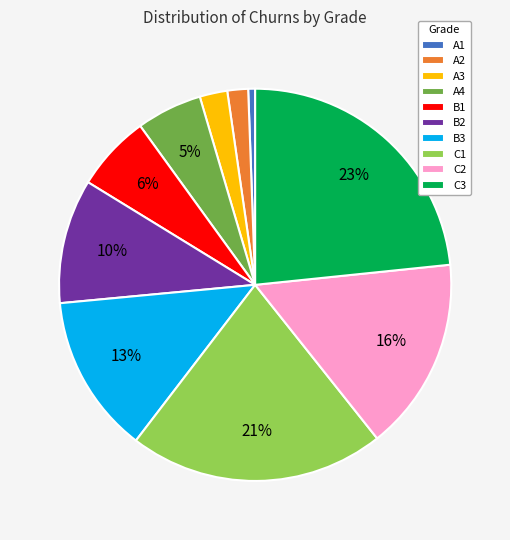

Do C1 and A3 together represent more than half of the pie?

No